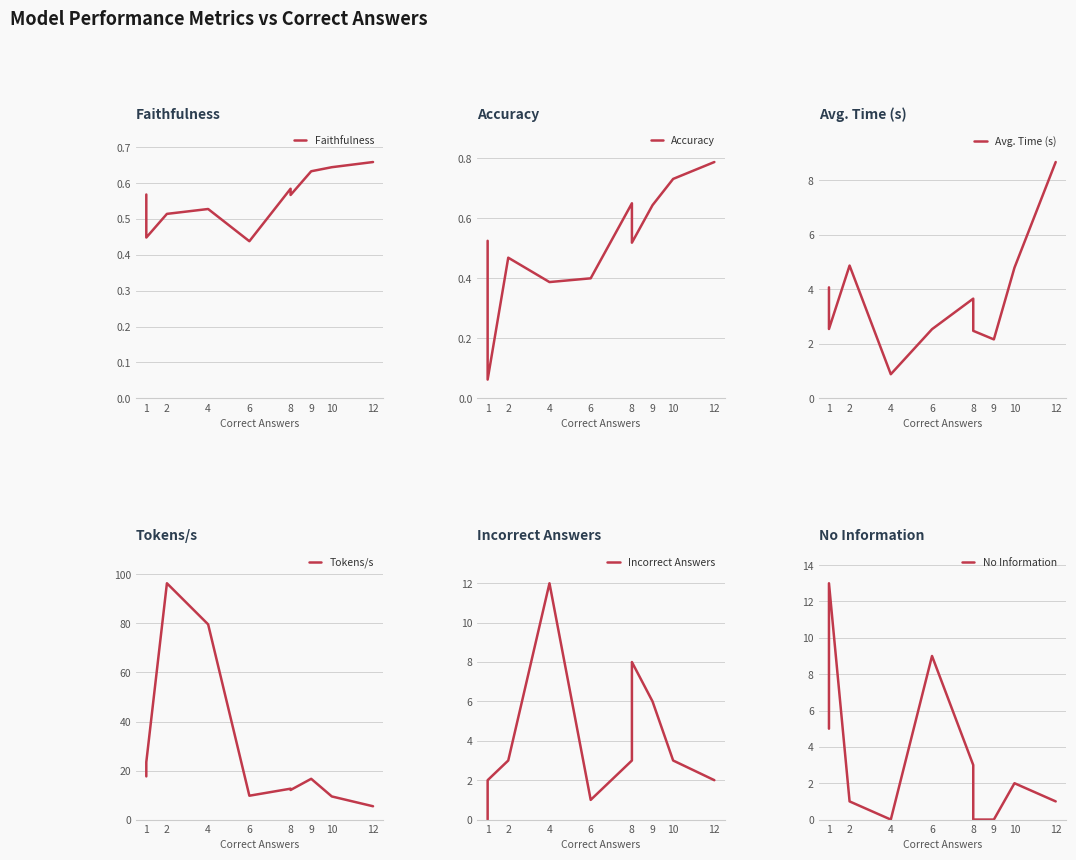

What is the sum of all Avg. Time (s) values?

36.7